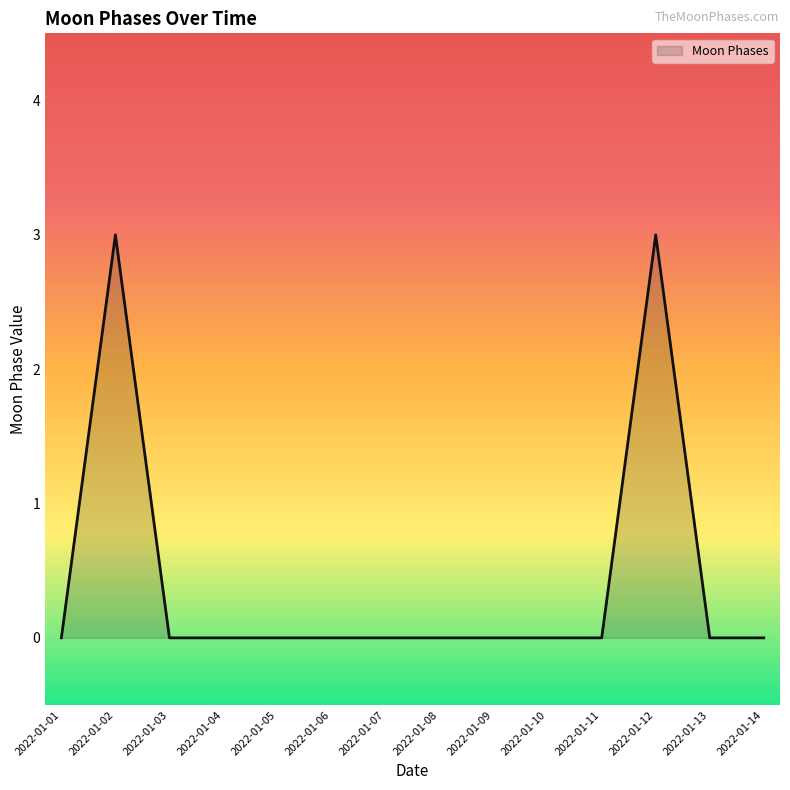

What is the difference between the maximum and minimum values?

3